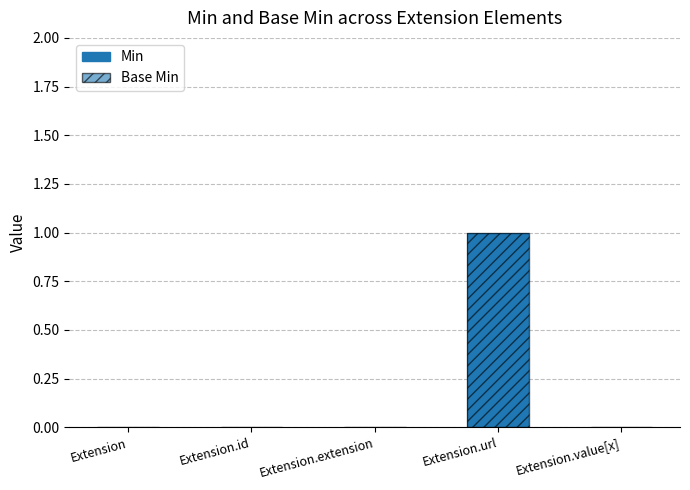

Count the number of data series in this chart.

2